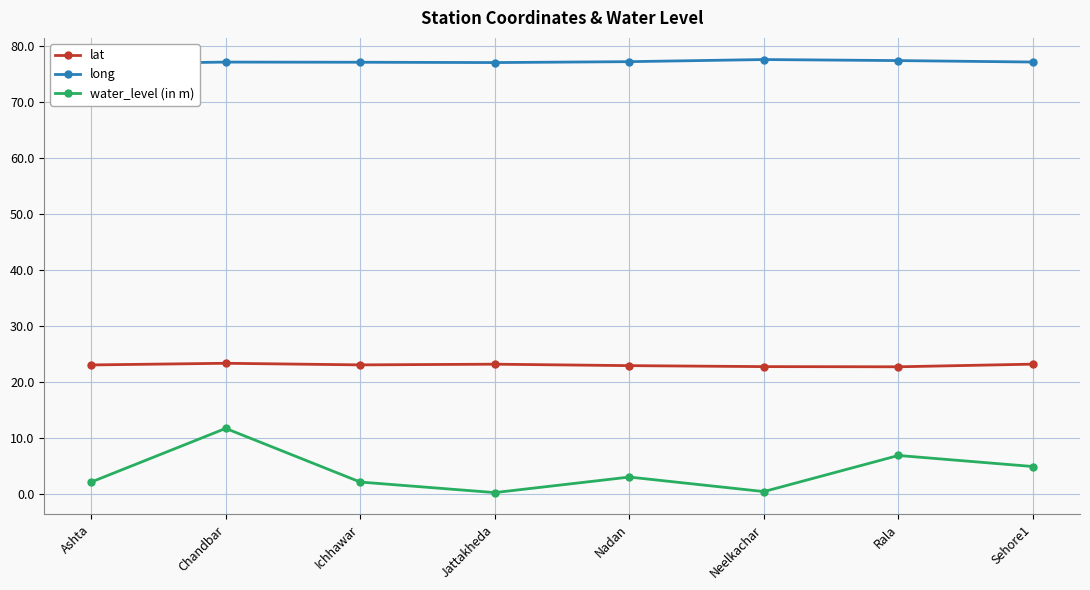

Is it true that lat equals 23.2 at Sehore1?

True